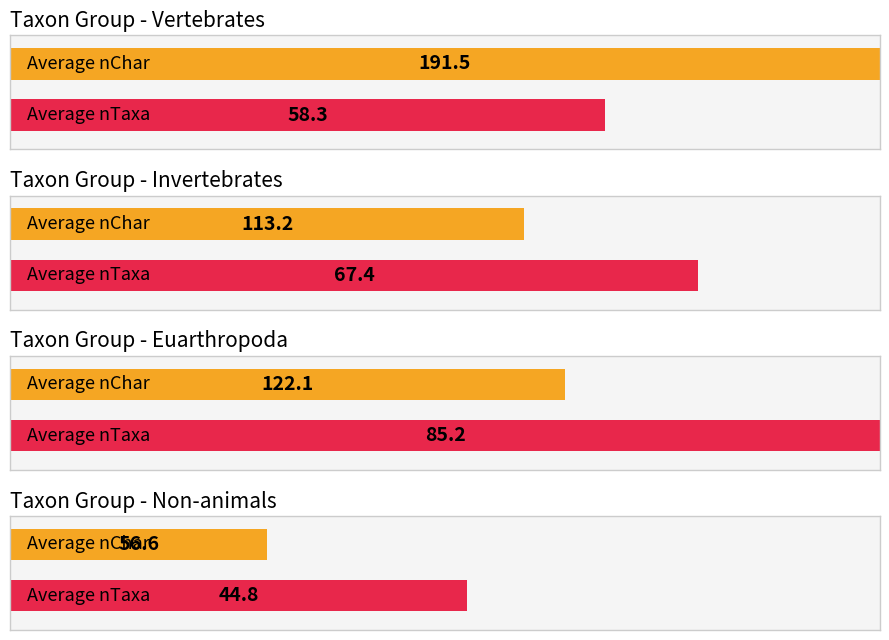

Between Vertebrates and Invertebrates, which is larger?

Vertebrates